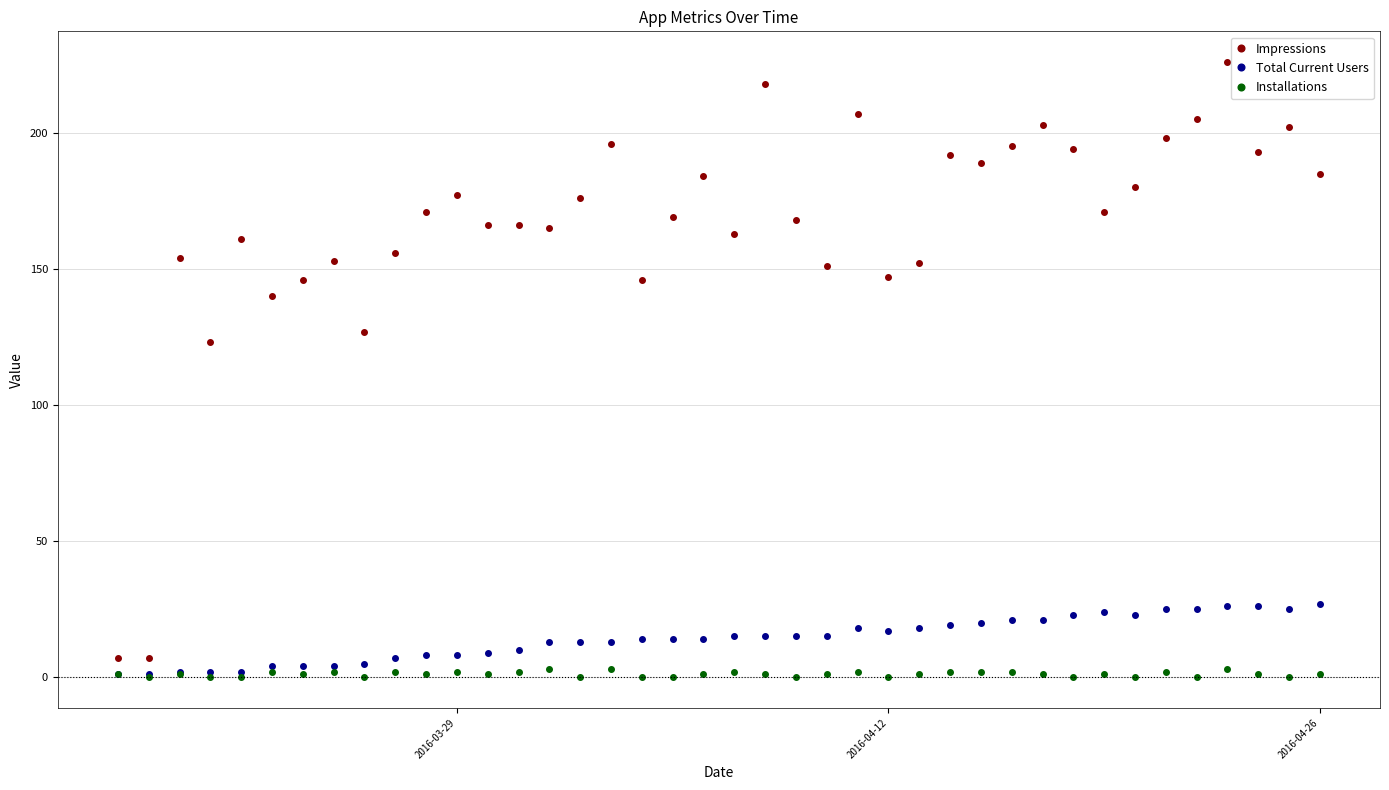

How many series are shown in this chart?

3